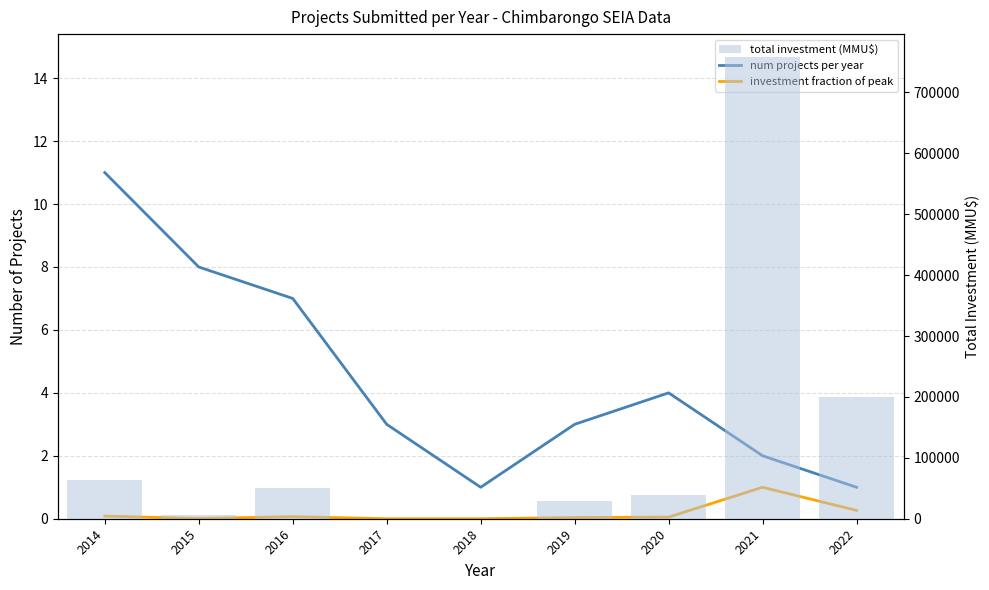

What is the lowest value of the num projects per year series?

1.0